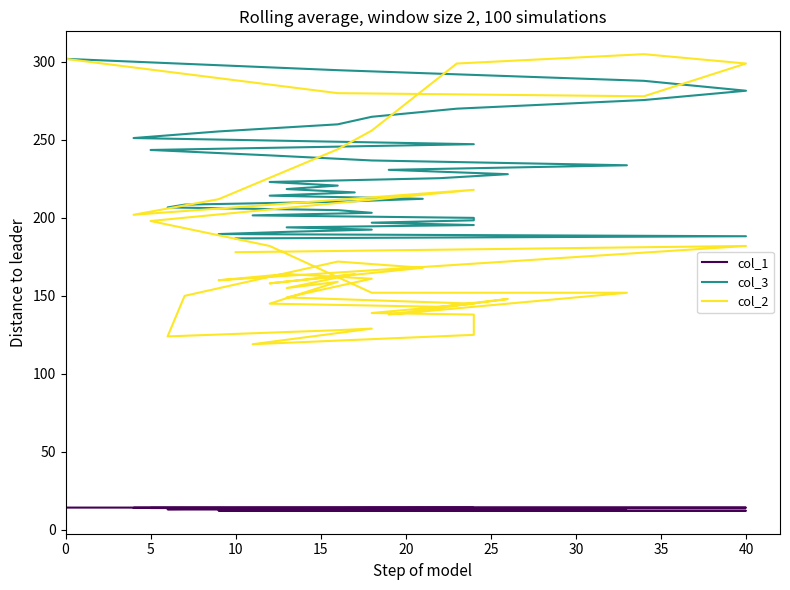

Rank the series by their maximum value, from highest to lowest.

col_2, col_3, col_1